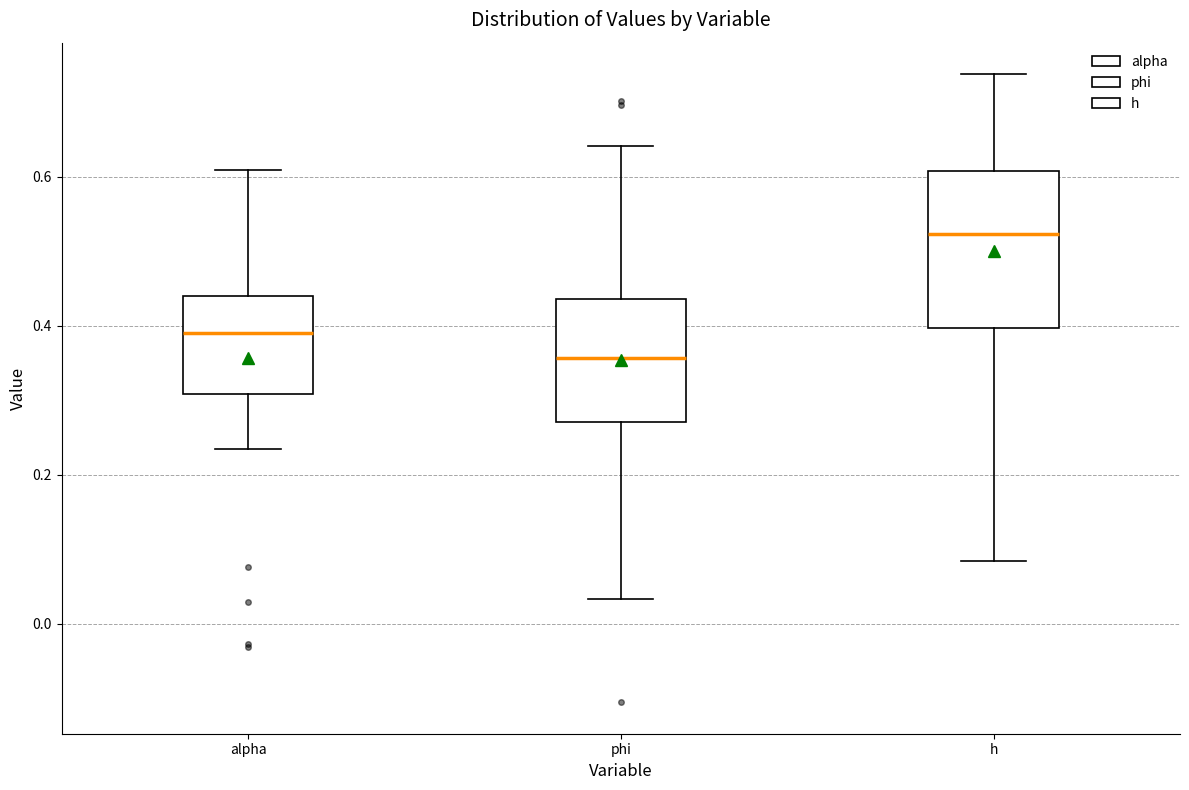

Comparing the boxes themselves (not the whiskers), which one is the tallest?

h